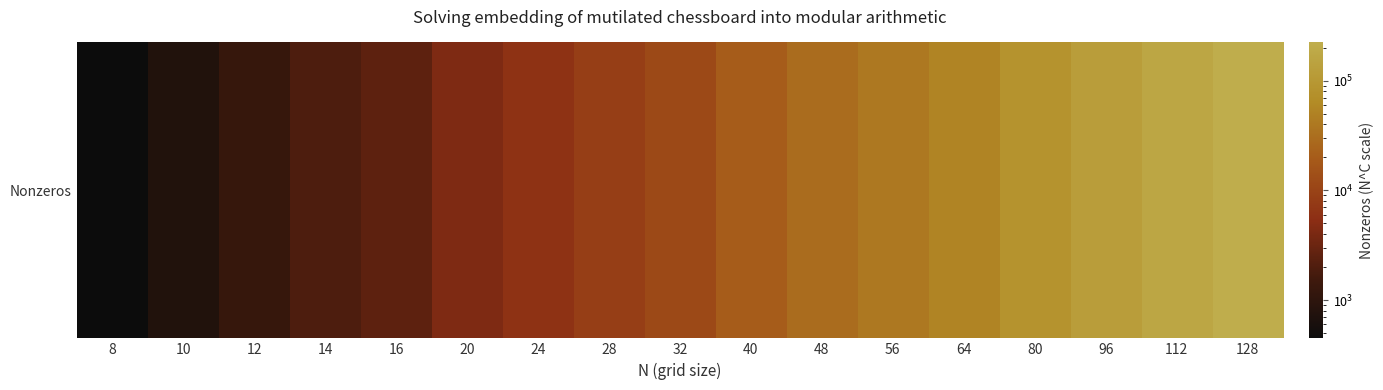

Rank the categories by value from lowest to highest.

8, 10, 12, 14, 16, 20, 24, 28, 32, 40, 48, 56, 64, 80, 96, 112, 128